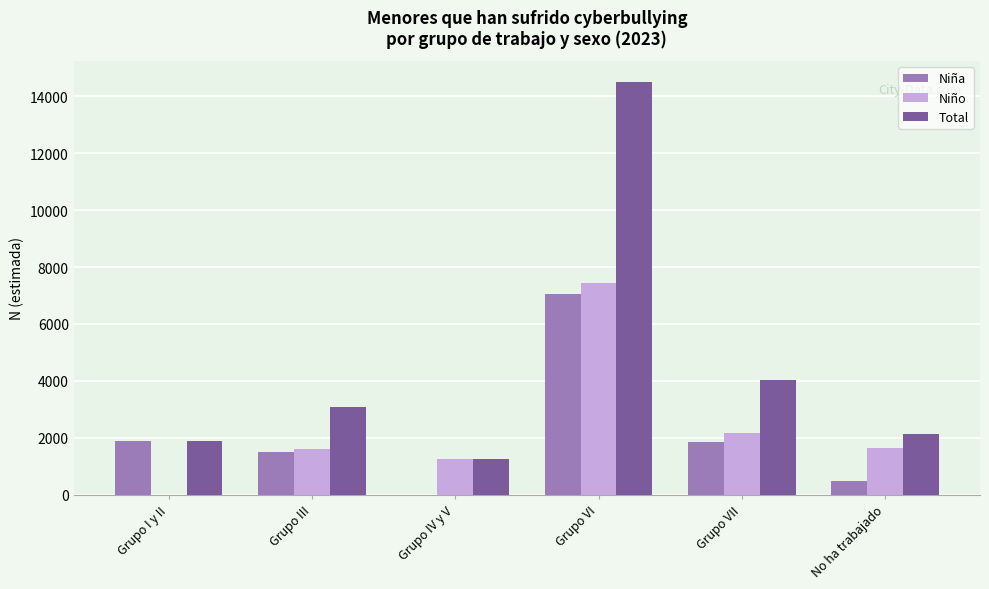

What is the difference between the Total values at Grupo VII and No ha trabajado?

1895